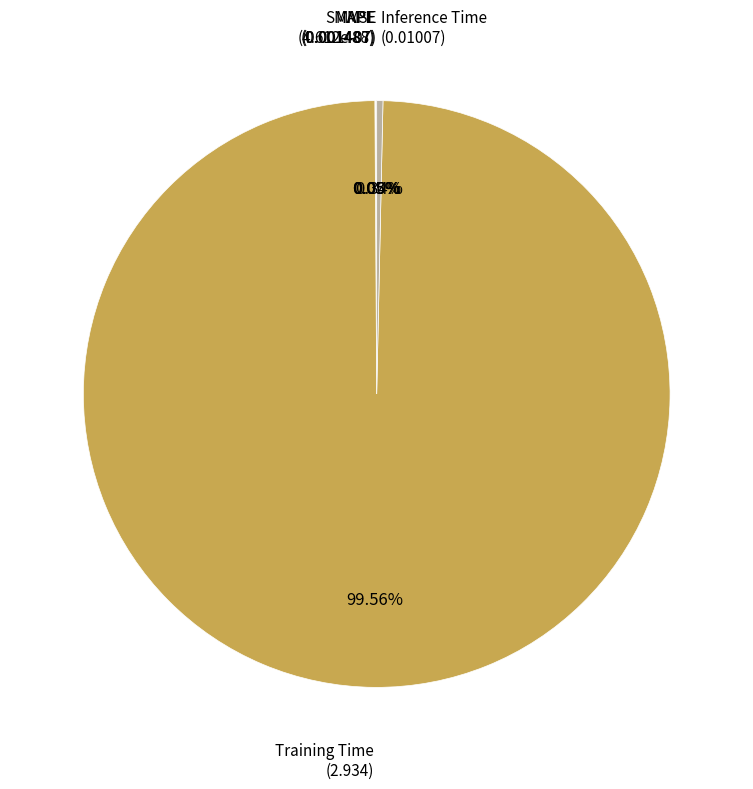

Does any single category account for the majority?

Yes